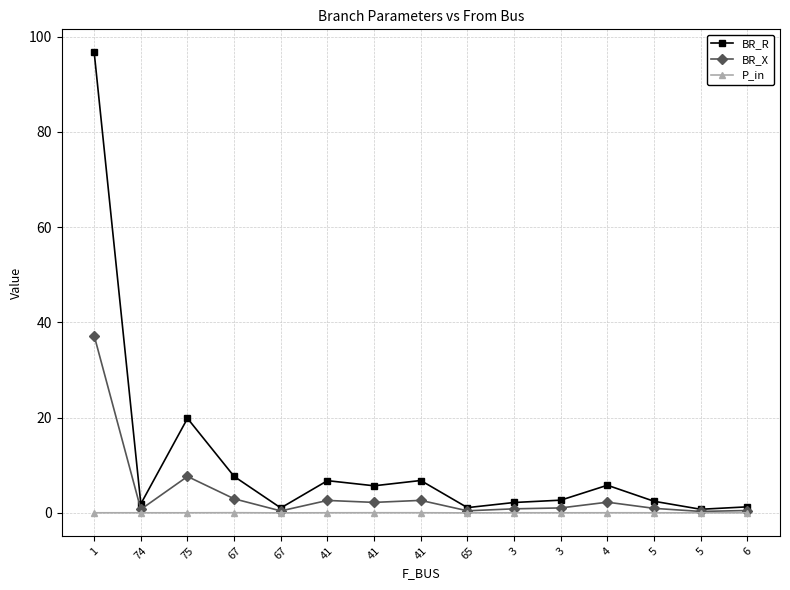

At which category does the chart reach its peak across all series?

1